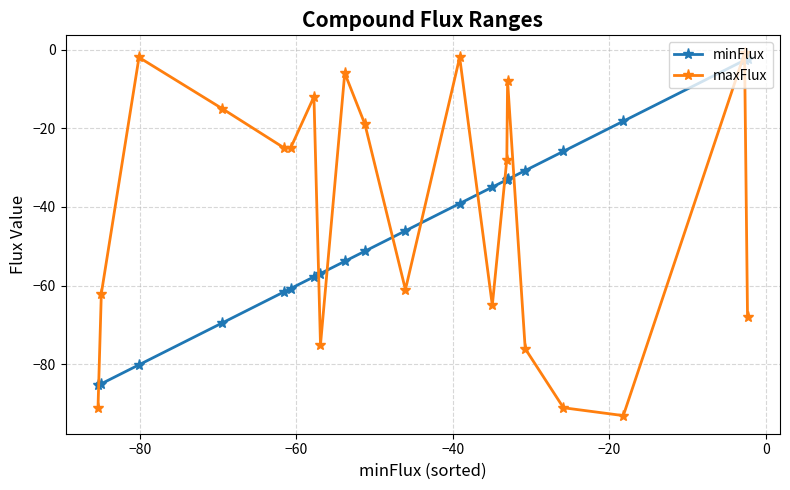

How many data points does each series have?

20